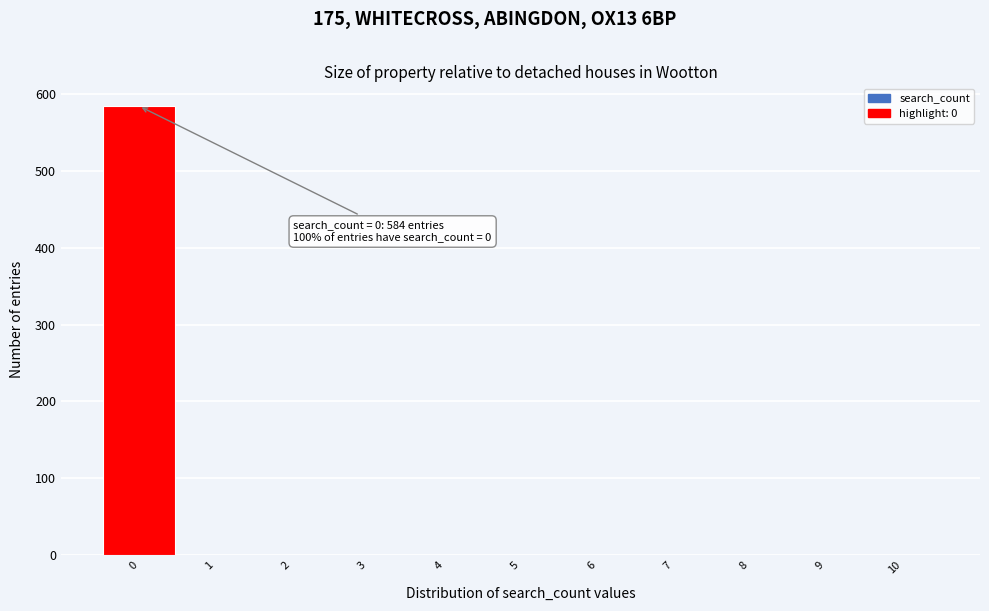

Reading left to right, what are all the values shown in this chart?

0=584	1=0	2=0	3=0	4=0	5=0	6=0	7=0	8=0	9=0	10=0